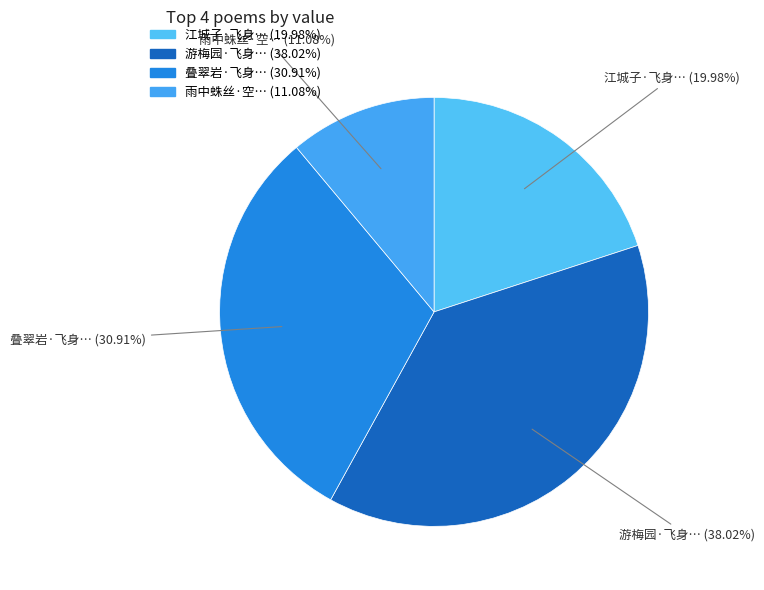

How many segments does this pie chart have?

4